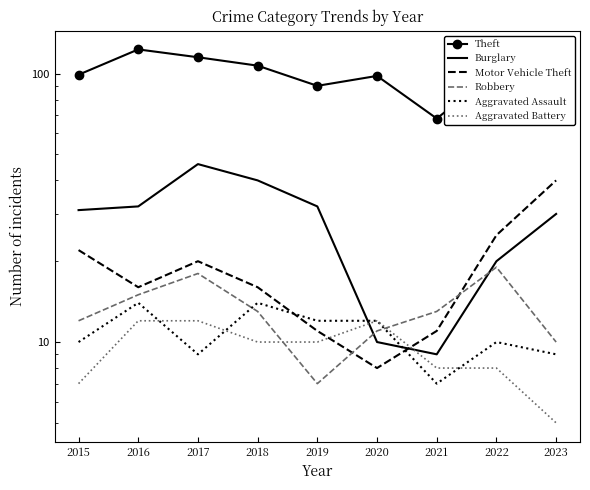

Which series has the widest spread of values?

Theft